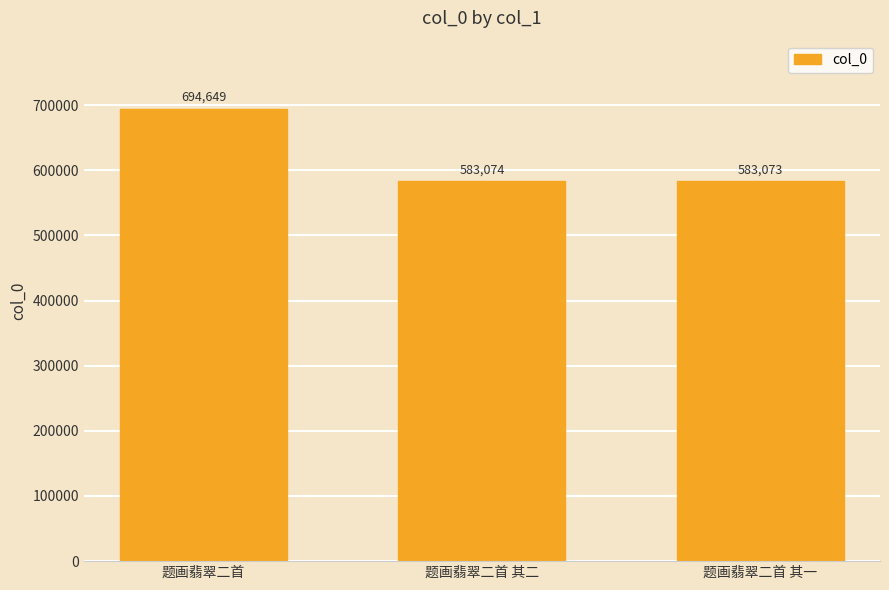

Read the value at 题画翡翠二首, to the nearest 10.

694650